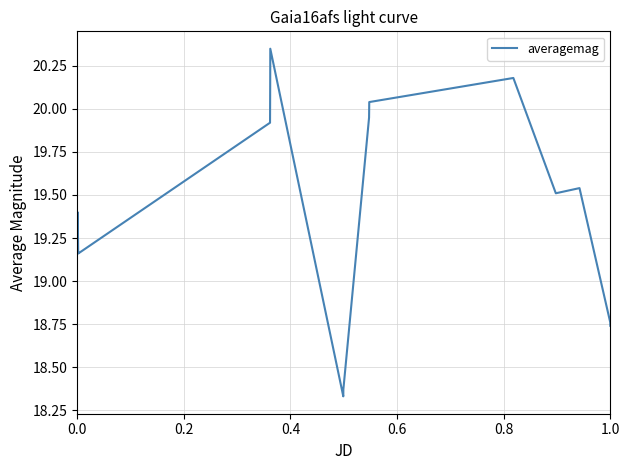

How many points are lower than both their immediate neighbors (excluding endpoints)?

4